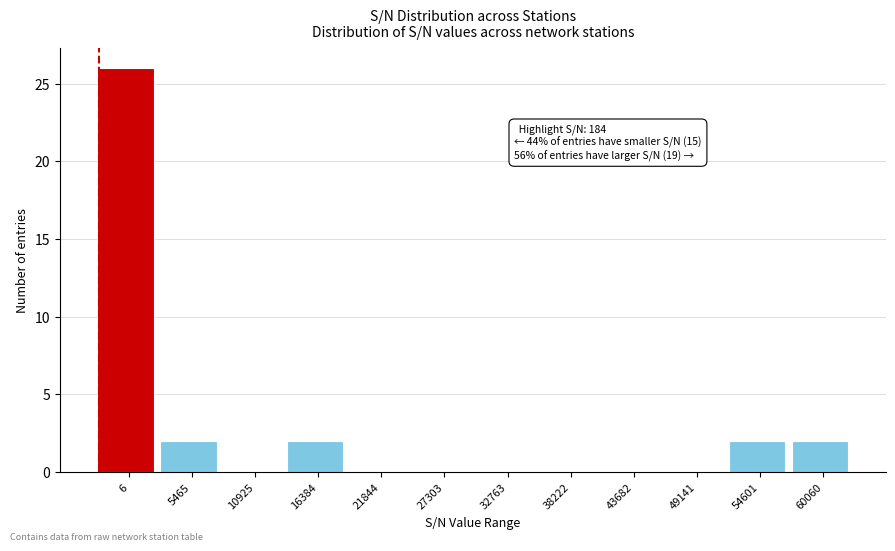

Reading left to right, list all the values displayed in this chart.

6=26	5465=2	10925=0	16384=2	21844=0	27303=0	32763=0	38222=0	43682=0	49141=0	54601=2	60060=2